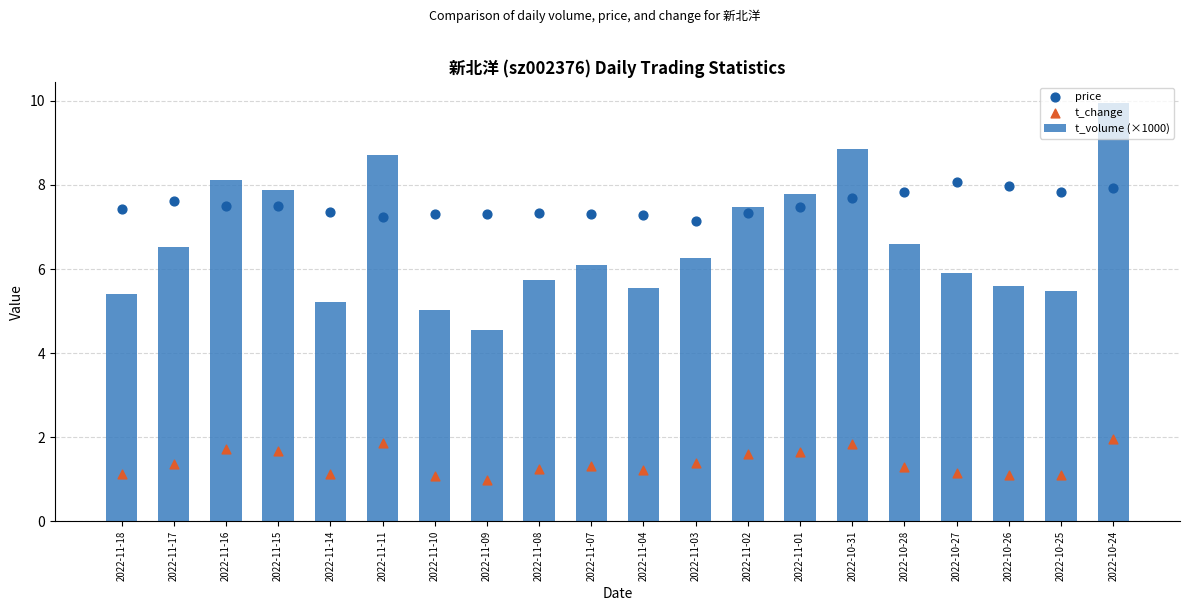

At how many categories does at least one series exceed 8?

5